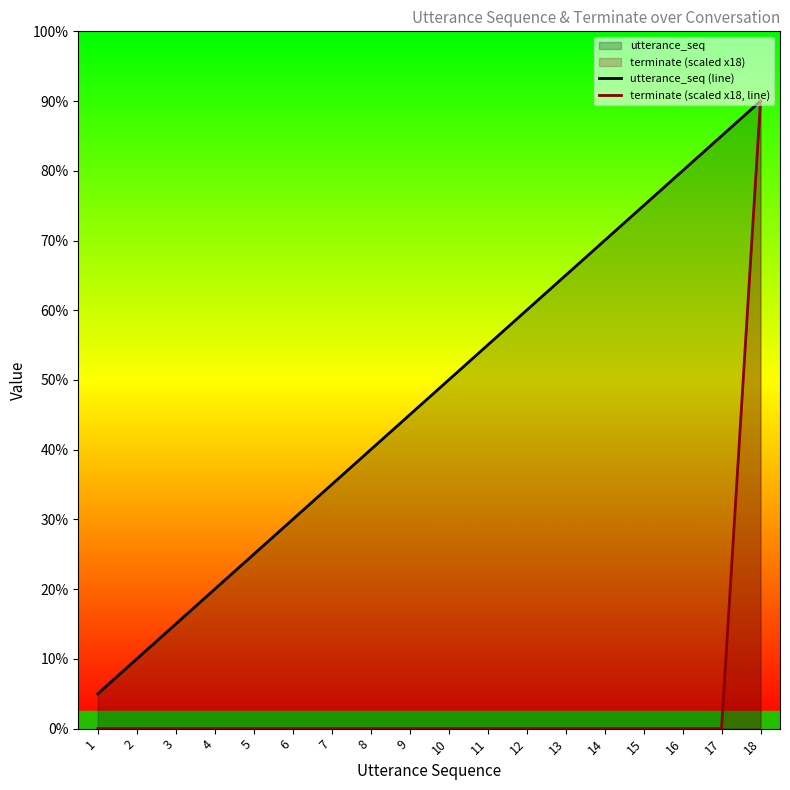

Count the number of data series in this chart.

2